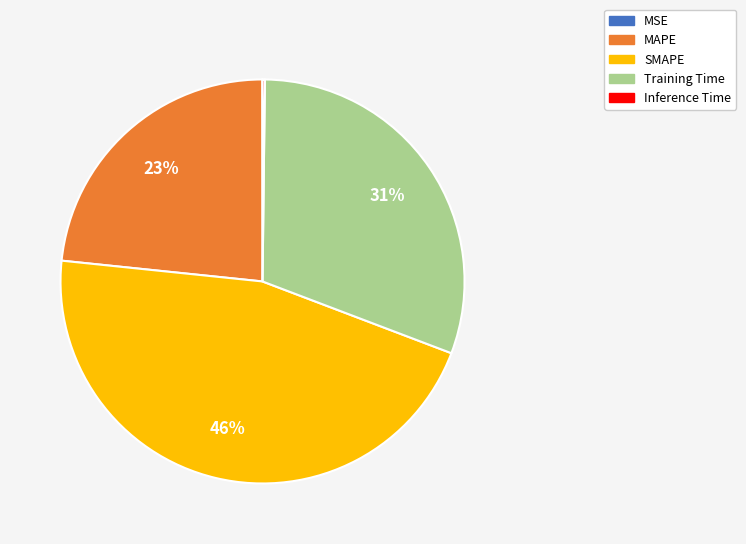

Between MAPE and SMAPE, which is larger?

SMAPE